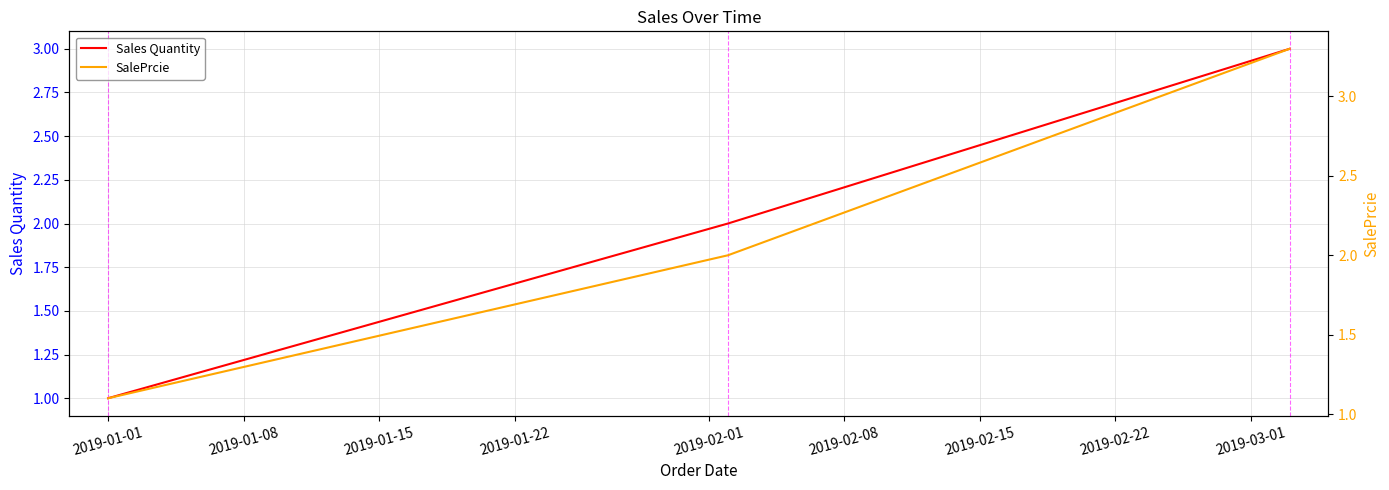

True or false: SalePrcie has a value of 1.1 at 2019-01-01.

True